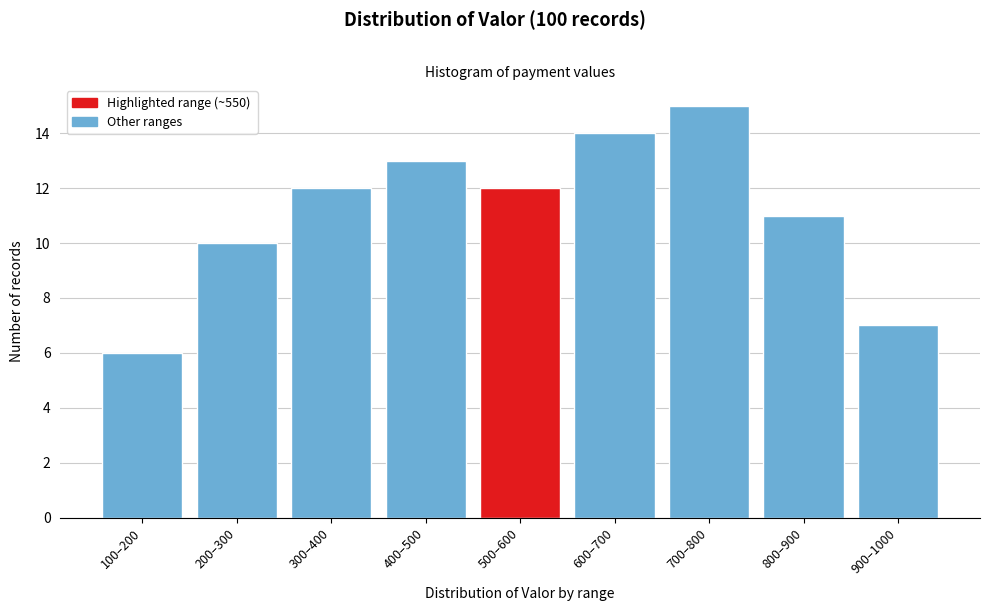

Reading left to right, what are all the values shown in this chart?

100–200=6	200–300=10	300–400=12	400–500=13	500–600=12	600–700=14	700–800=15	800–900=11	900–1000=7